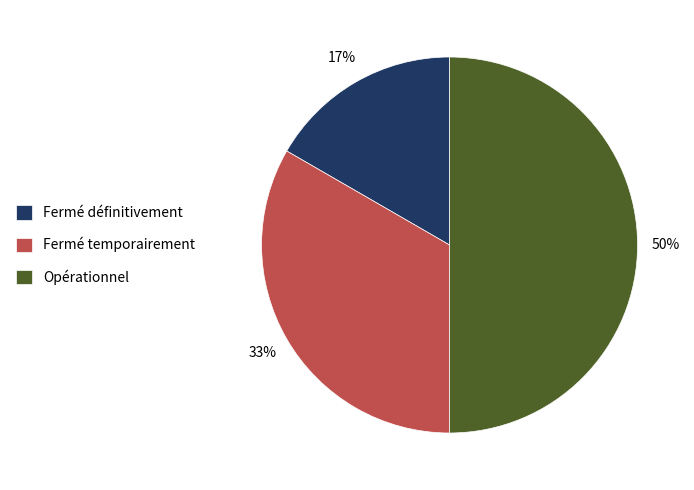

What percentage is the Fermé temporairement slice, to the nearest percent?

33%